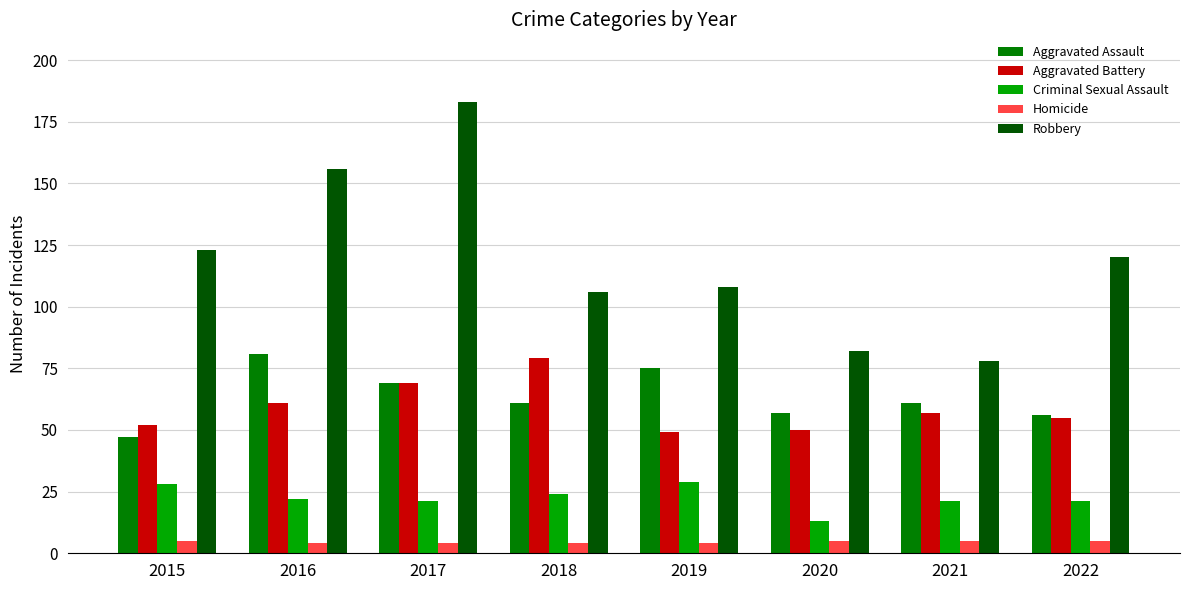

Reading right to left, what are all the values shown in this chart?

Aggravated Assault: 2022=56	2021=61	2020=57	2019=75	2018=61	2017=69	2016=81	2015=47
Aggravated Battery: 2022=55	2021=57	2020=50	2019=49	2018=79	2017=69	2016=61	2015=52
Criminal Sexual Assault: 2022=21	2021=21	2020=13	2019=29	2018=24	2017=21	2016=22	2015=28
Homicide: 2022=5	2021=5	2020=5	2019=4	2018=4	2017=4	2016=4	2015=5
Robbery: 2022=120	2021=78	2020=82	2019=108	2018=106	2017=183	2016=156	2015=123